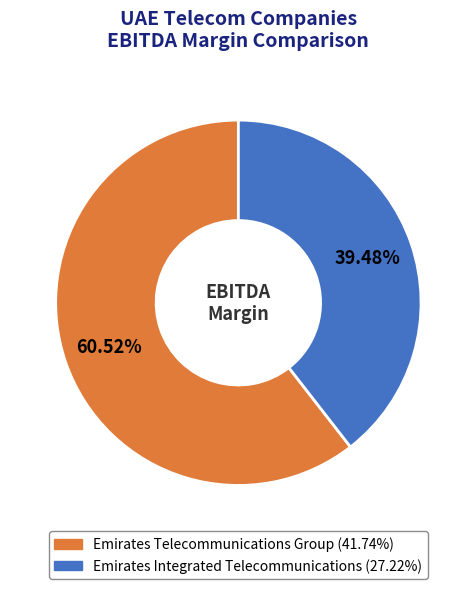

What is the largest slice in the pie chart?

Emirates Telecommunications Group